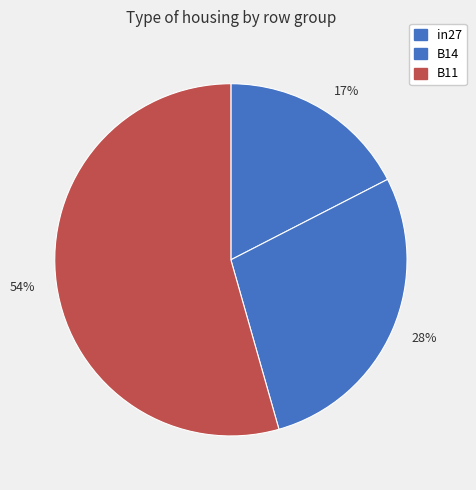

Which slice is the smallest?

17%